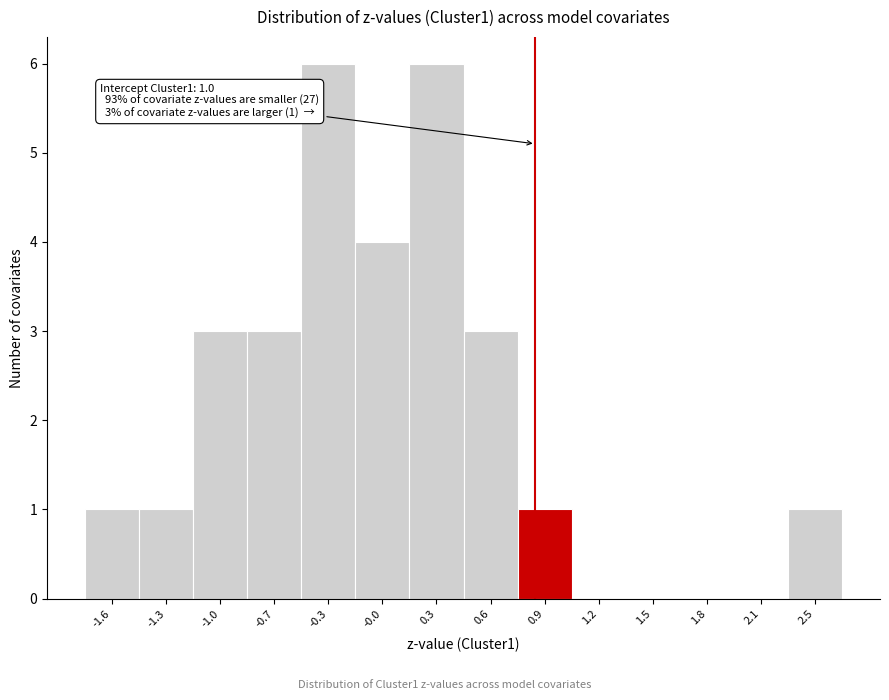

Reading left to right, extract all data points from this chart.

-1.6=1	-1.3=1	-1.0=3	-0.7=3	-0.3=6	-0.0=4	0.3=6	0.6=3	0.9=1	1.2=0	1.5=0	1.8=0	2.1=0	2.5=1